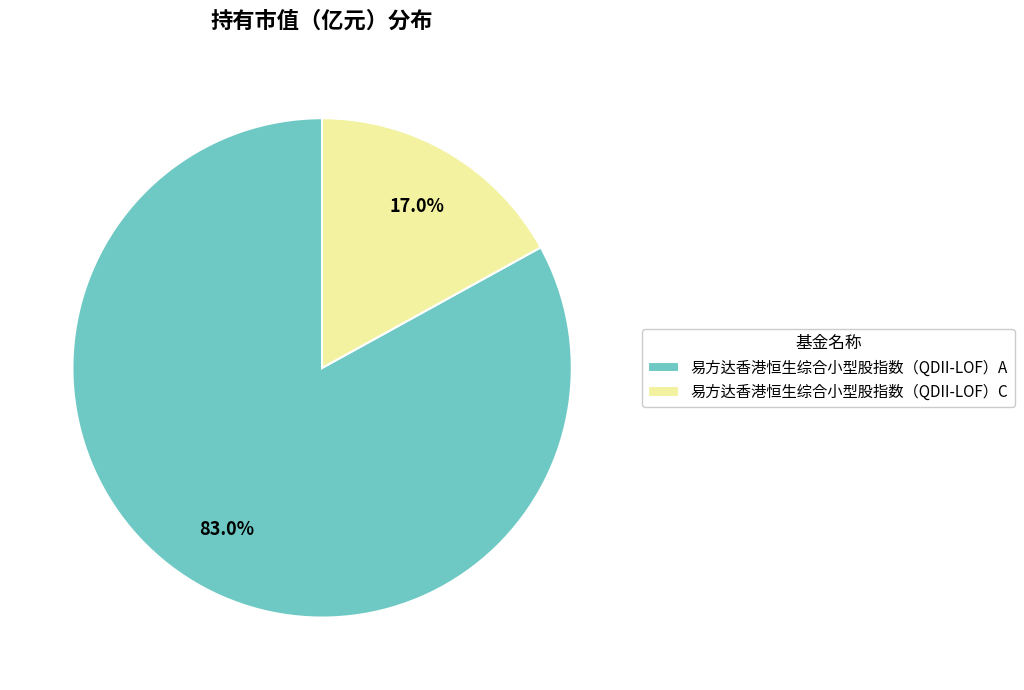

To the nearest percent, what is the difference between the largest and smallest slice percentages?

66%